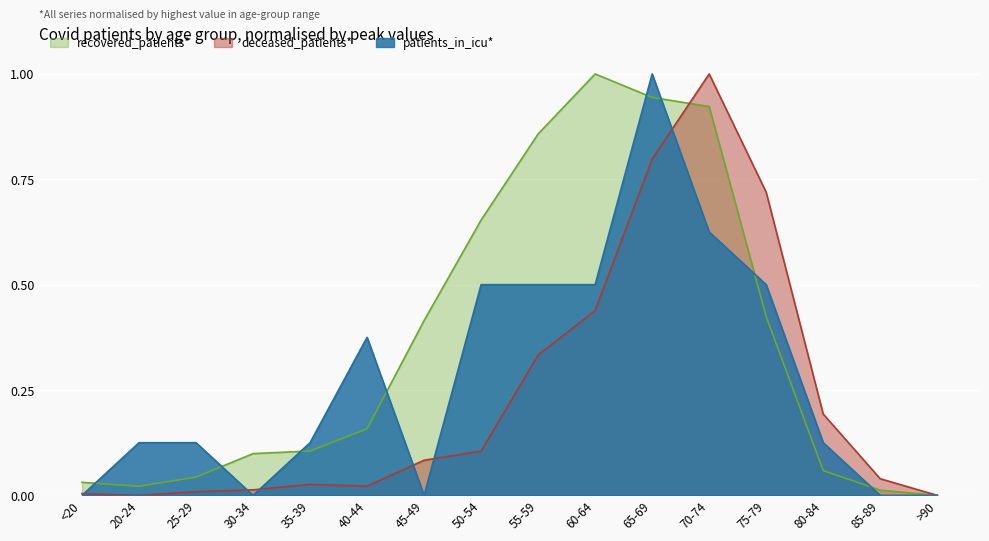

How many positive values does the patients_in_icu series have?

11